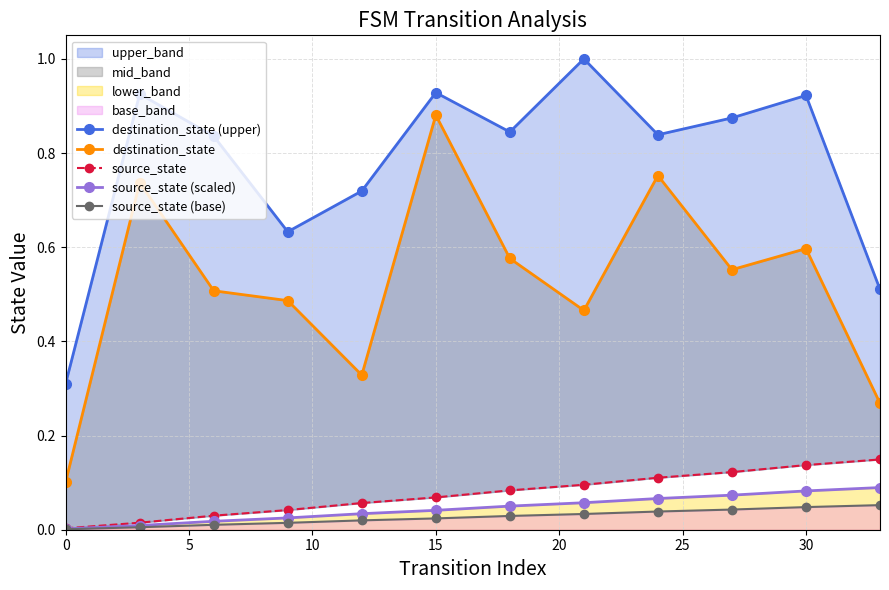

How many lines are shown in the chart?

5